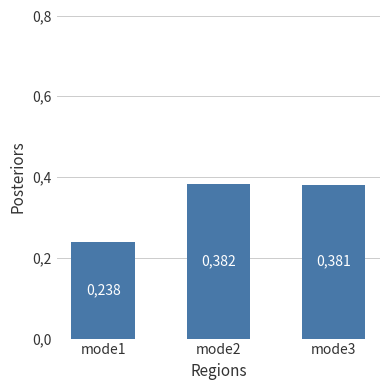

What is the change in value from mode1 to mode3?

+0.1